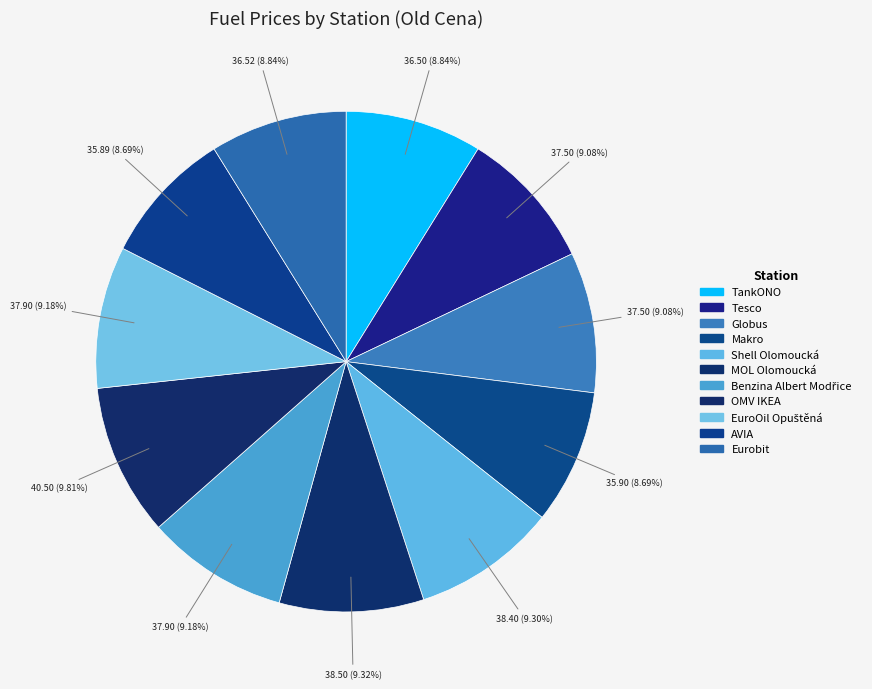

Count the number of slices in the pie.

11